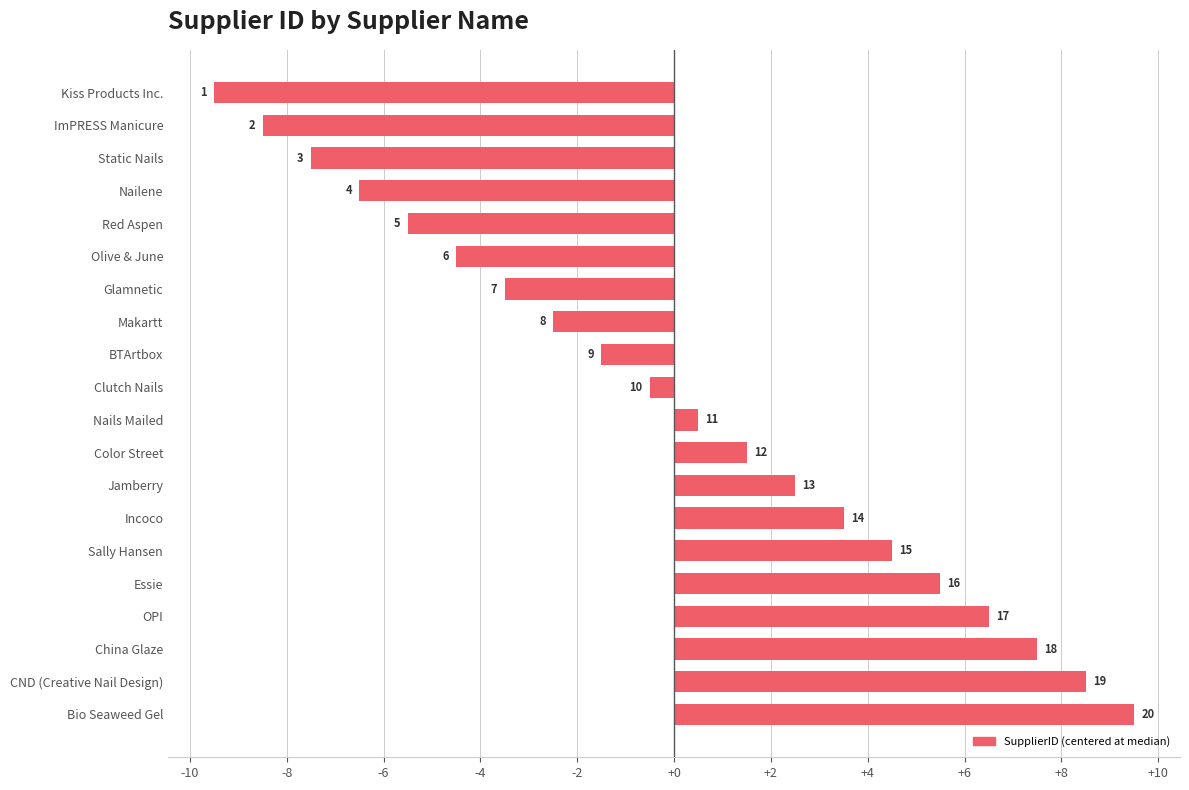

Does the chart contain stacked bars?

No